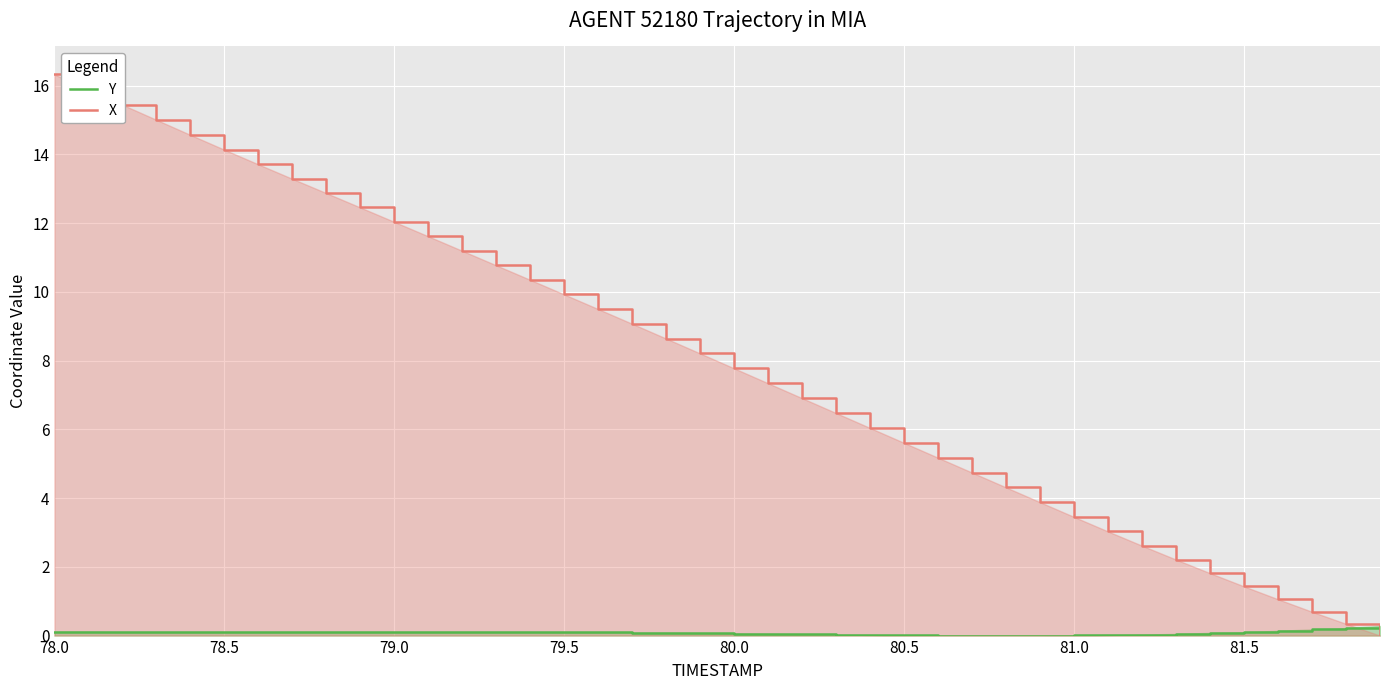

True or false: X has more than 1 interior local peaks.

False